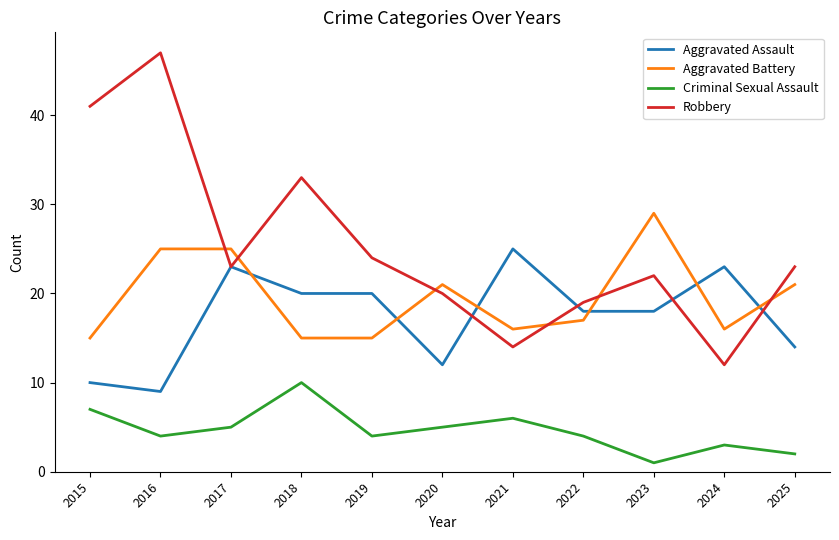

Is the value of Aggravated Assault at 2016 greater than the value of Aggravated Battery at 2019?

No